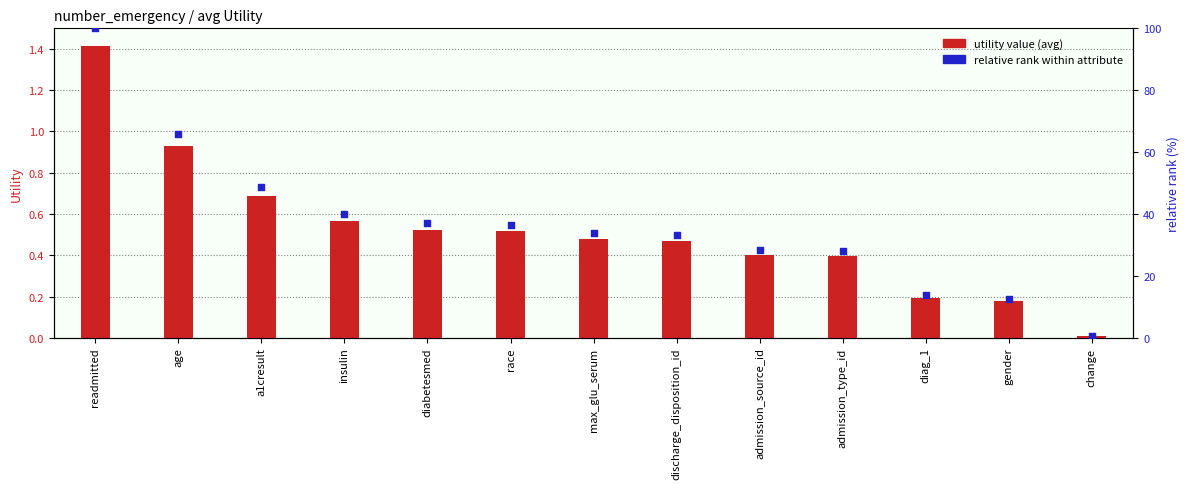

What is the total value across all series at change?

0.5